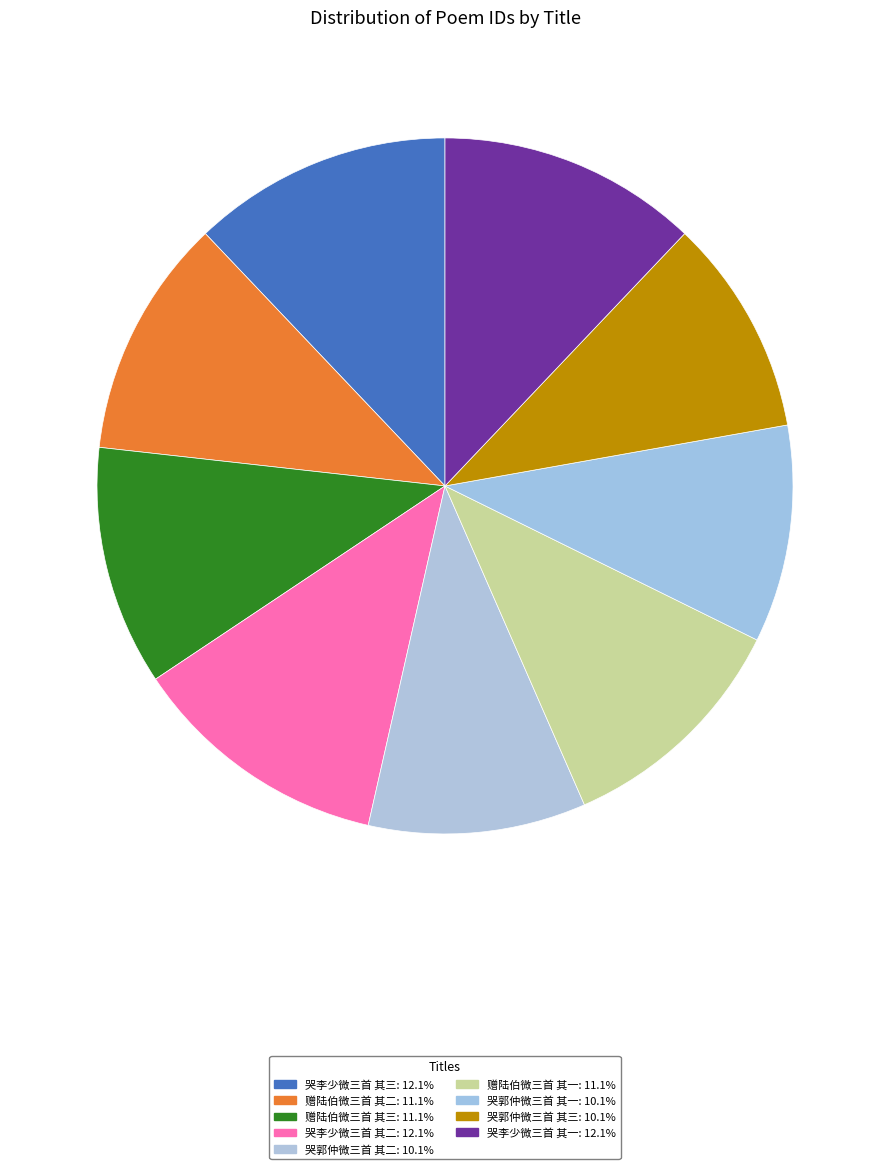

To the nearest percent, what portion does 哭李少微三首 其一 represent?

12%